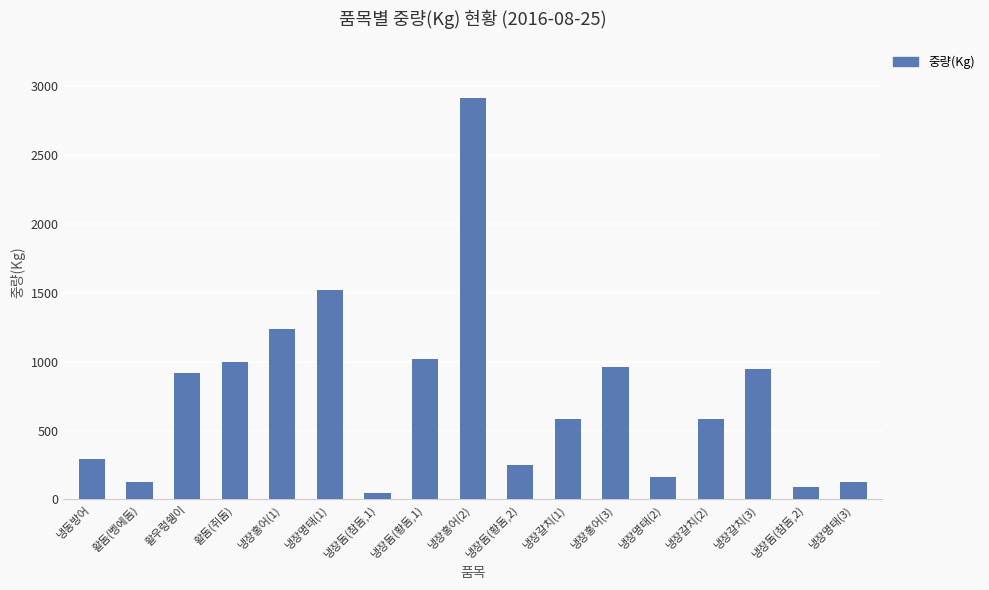

How many series are shown in this chart?

1